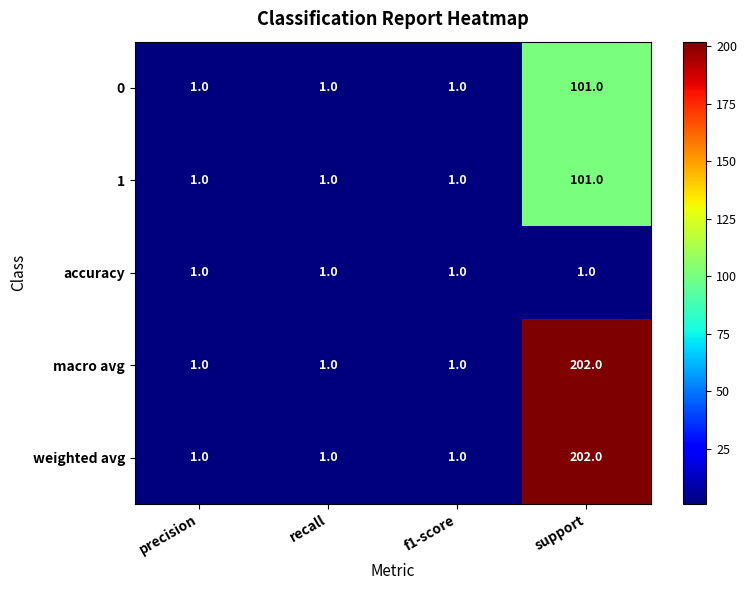

At which category is the sum across all series the highest?

support